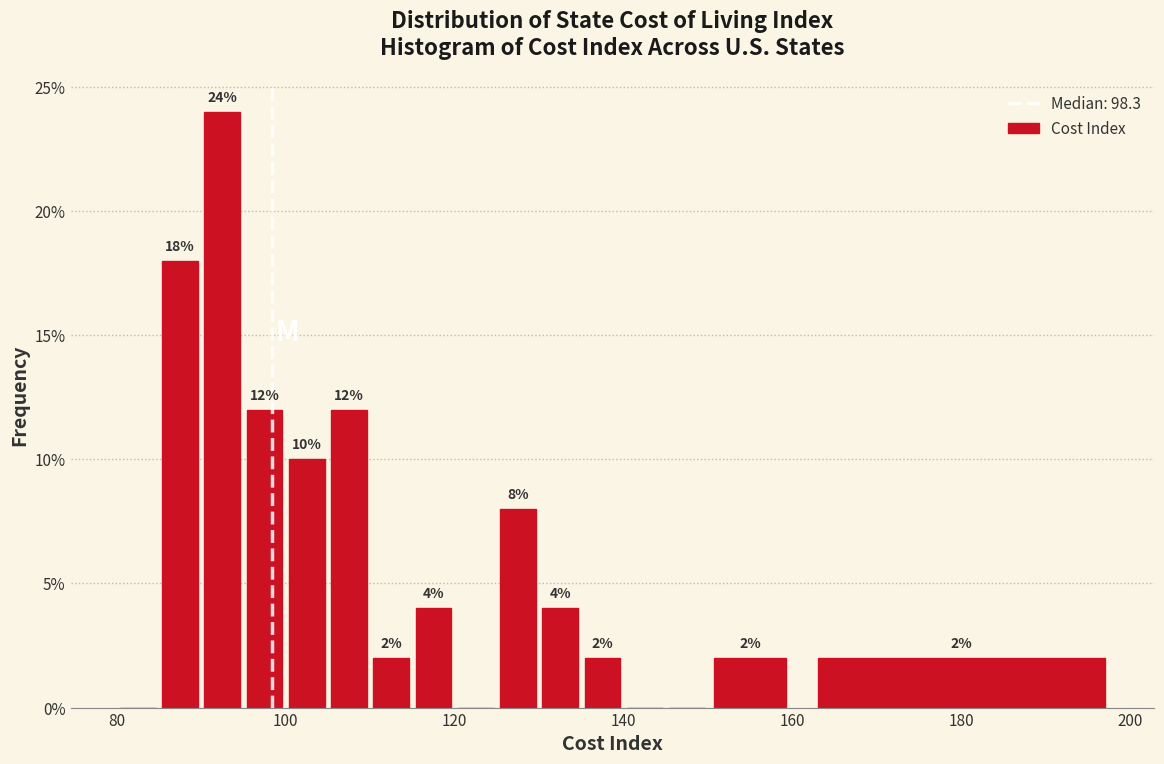

Read against the x-axis, roughly where is the centre of the tallest bar?

92